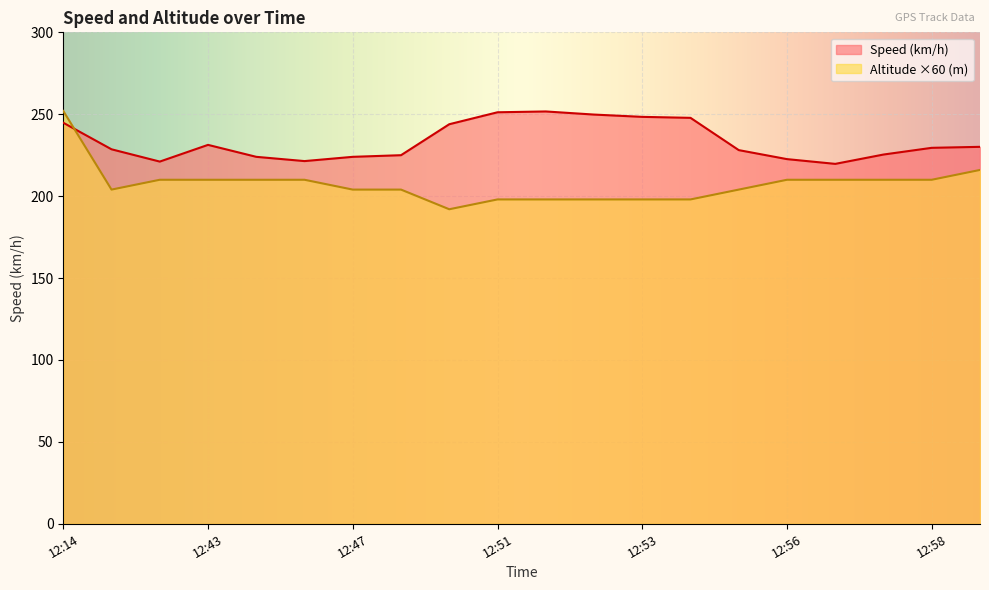

Which series has the largest range (max minus min)?

Altitude ×60 (m)